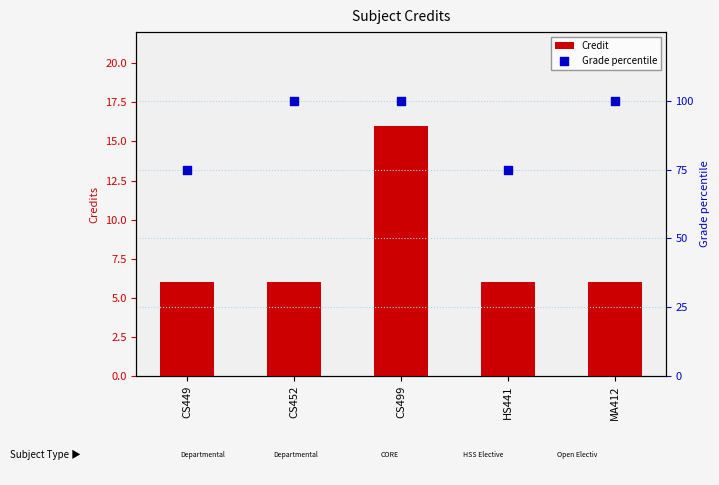

Is the value of Credit at HS441 greater than the value of Grade percentile at CS452?

No